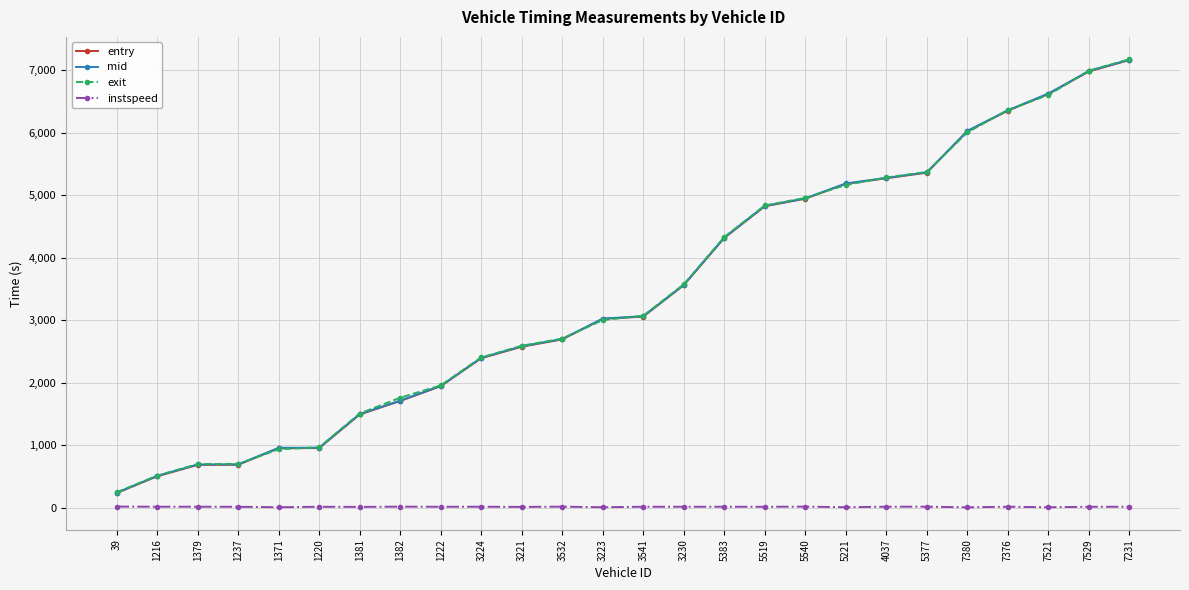

What is the lowest value of the mid series?

237.5